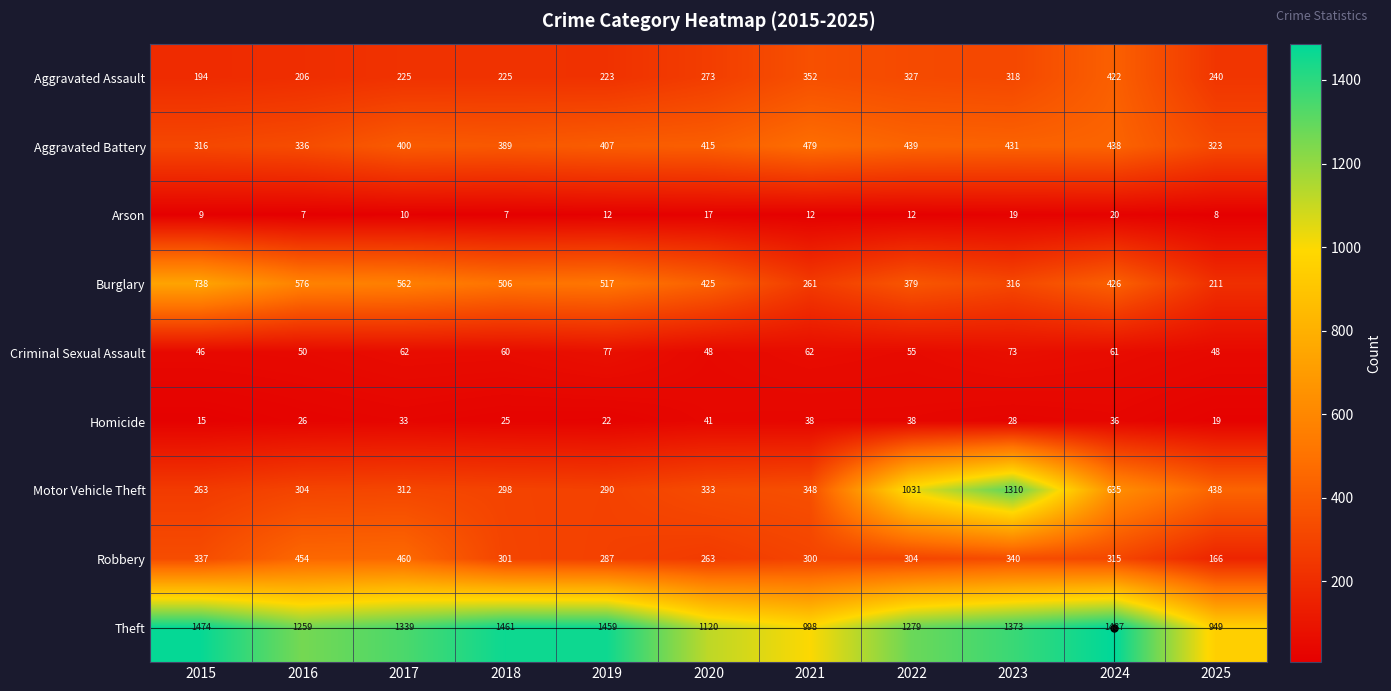

At 2023, list the series in order from largest to smallest.

Theft, Motor Vehicle Theft, Aggravated Battery, Robbery, Aggravated Assault, Burglary, Criminal Sexual Assault, Homicide, Arson